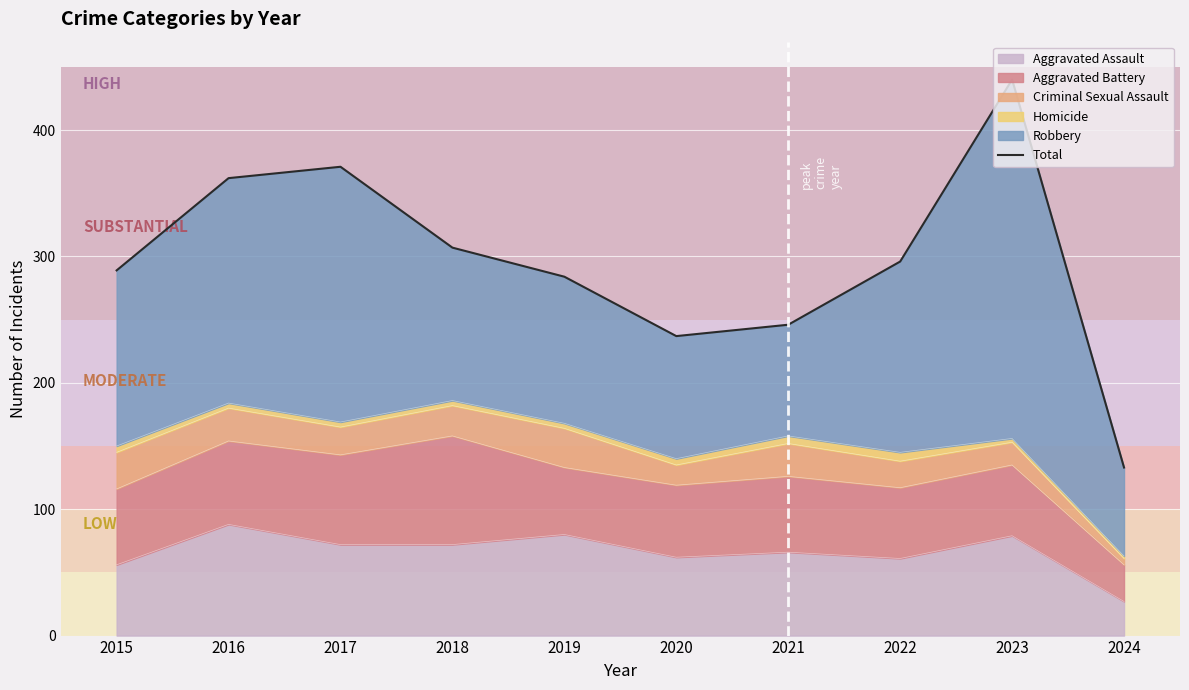

Where is the first local minimum?

2020